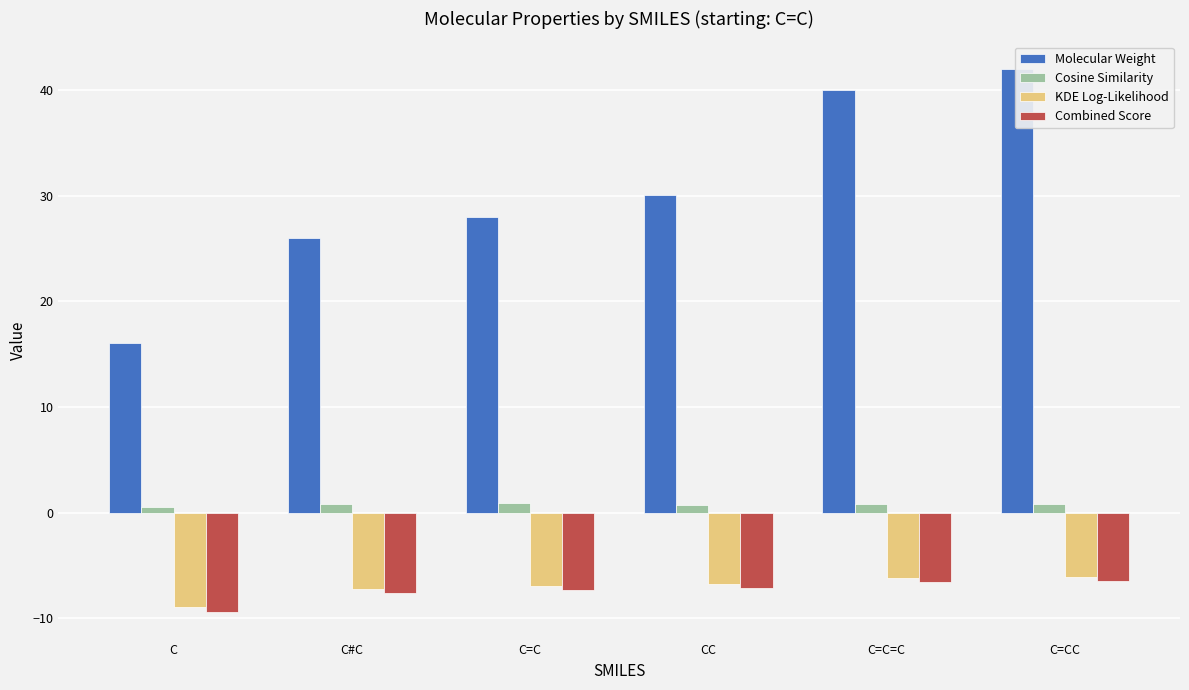

Are the bars grouped side by side (vs. stacked)?

Yes